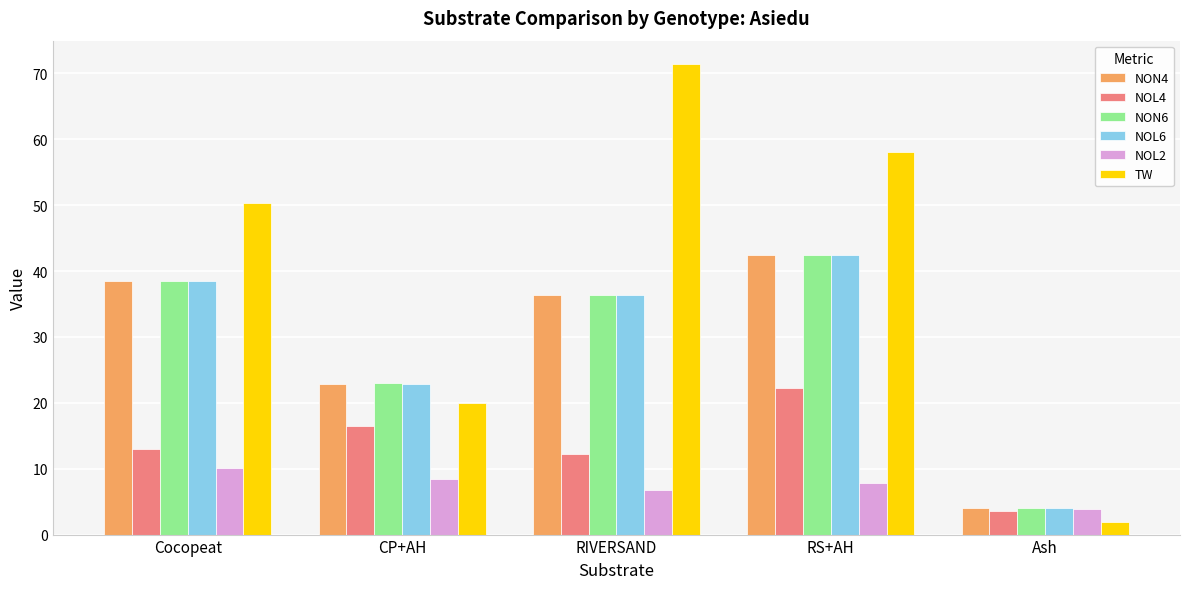

What is the difference between the NON6 values at RIVERSAND and CP+AH?

13.3